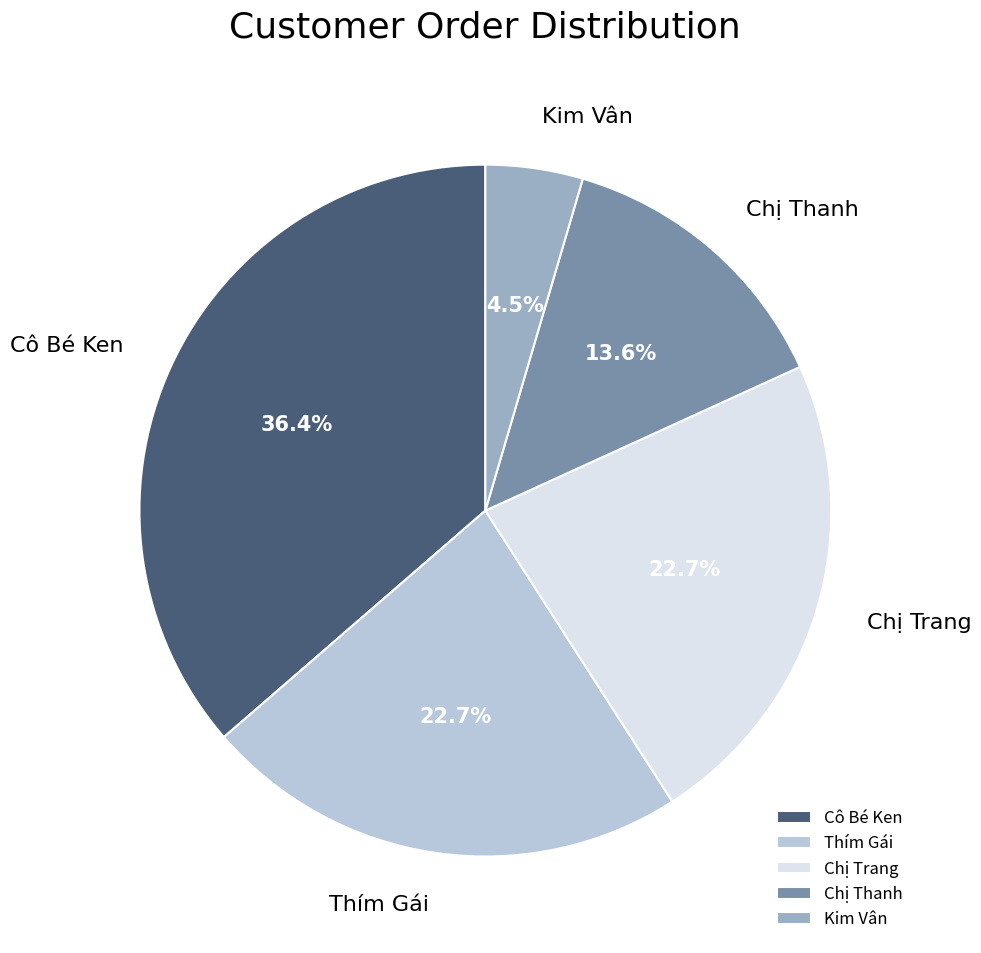

Is it true that Thím Gái is 23% of the pie?

True